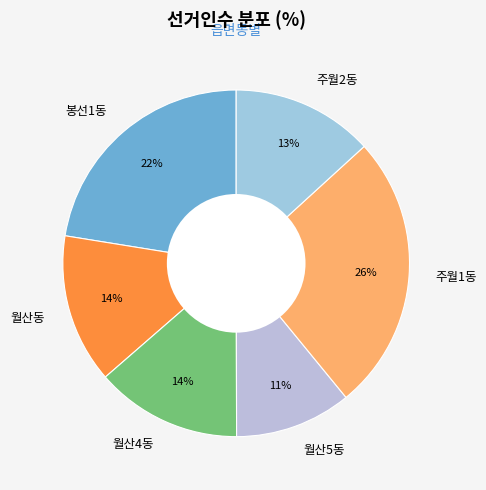

What percentage is the 월산5동 slice, to the nearest percent?

11%